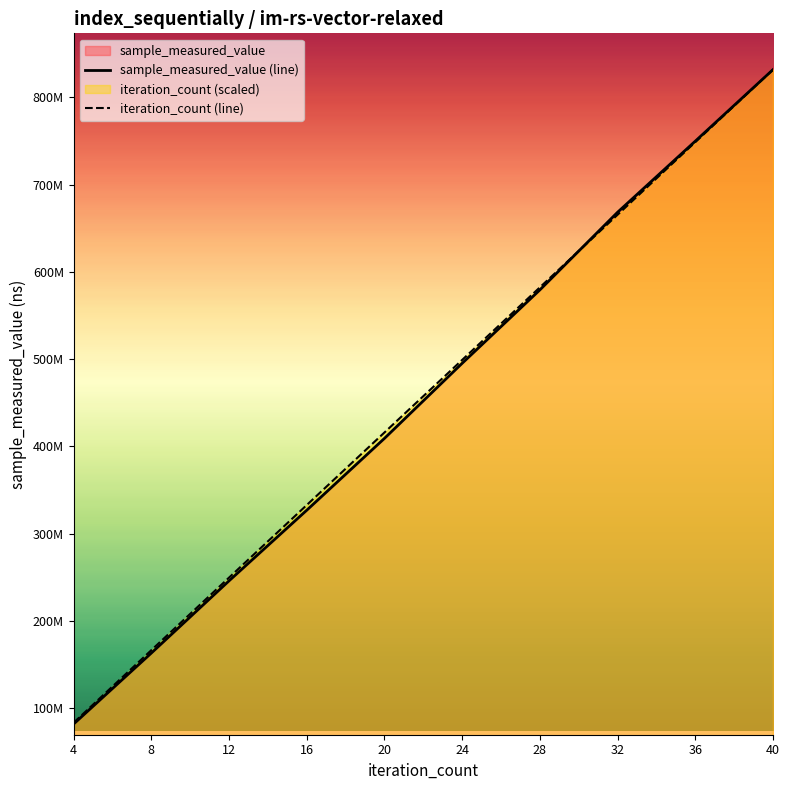

How many values in the sample_measured_value (line) series exceed 495121230?

4